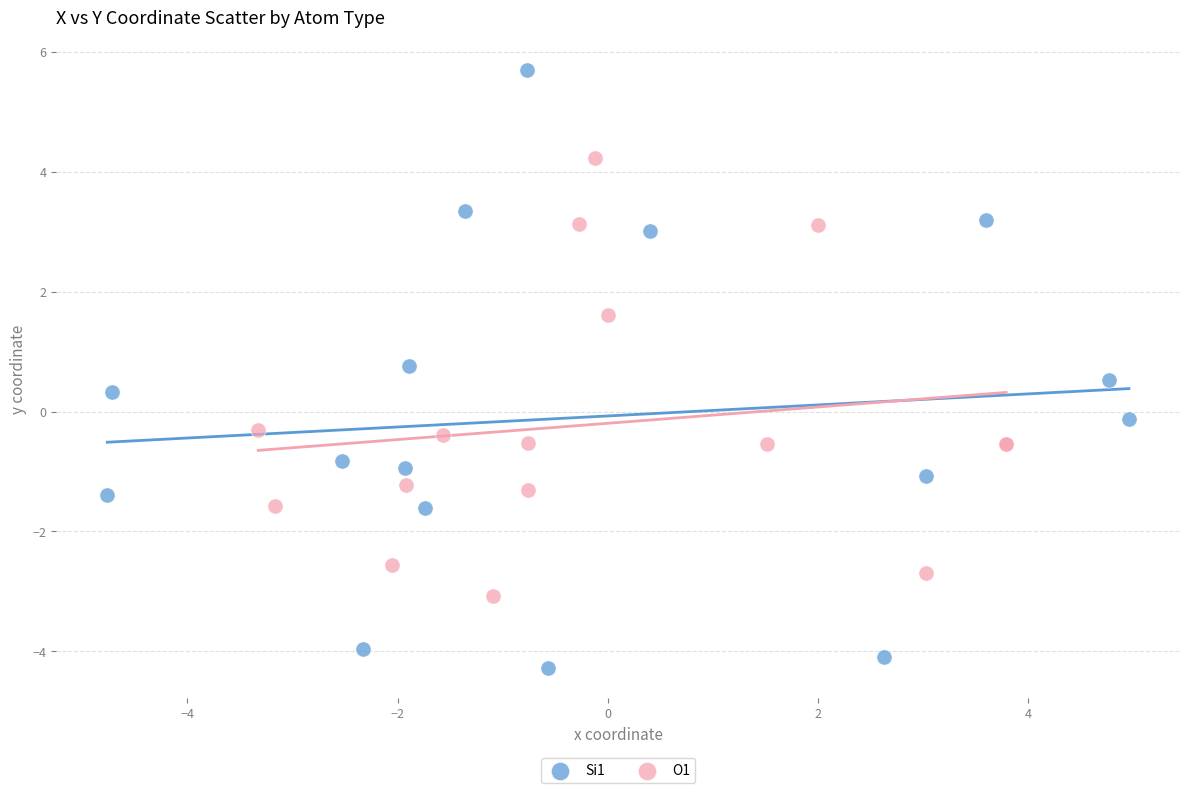

Which series contains the highest Y value?

Si1